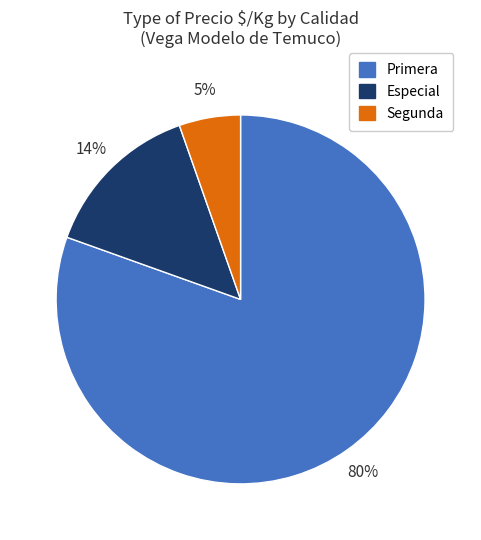

Is there any slice that represents more than half of the pie?

Yes